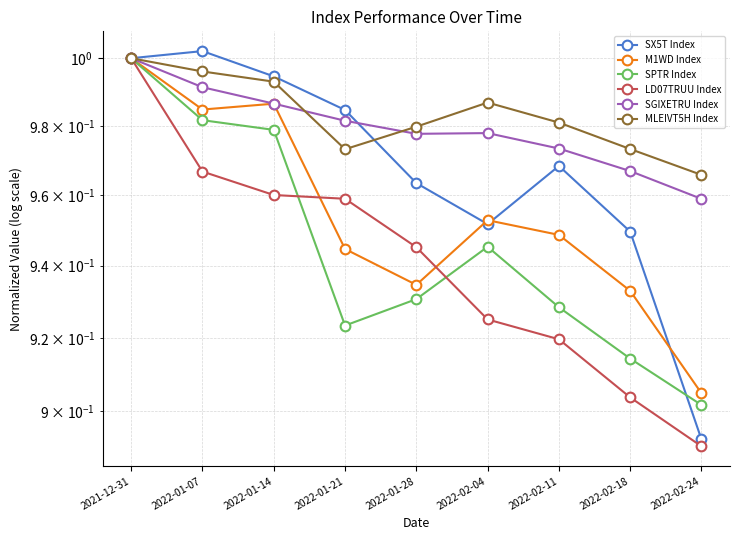

What is the sum of the MLEIVT5H Index values at 2022-01-21 and 2022-01-28?

2.0